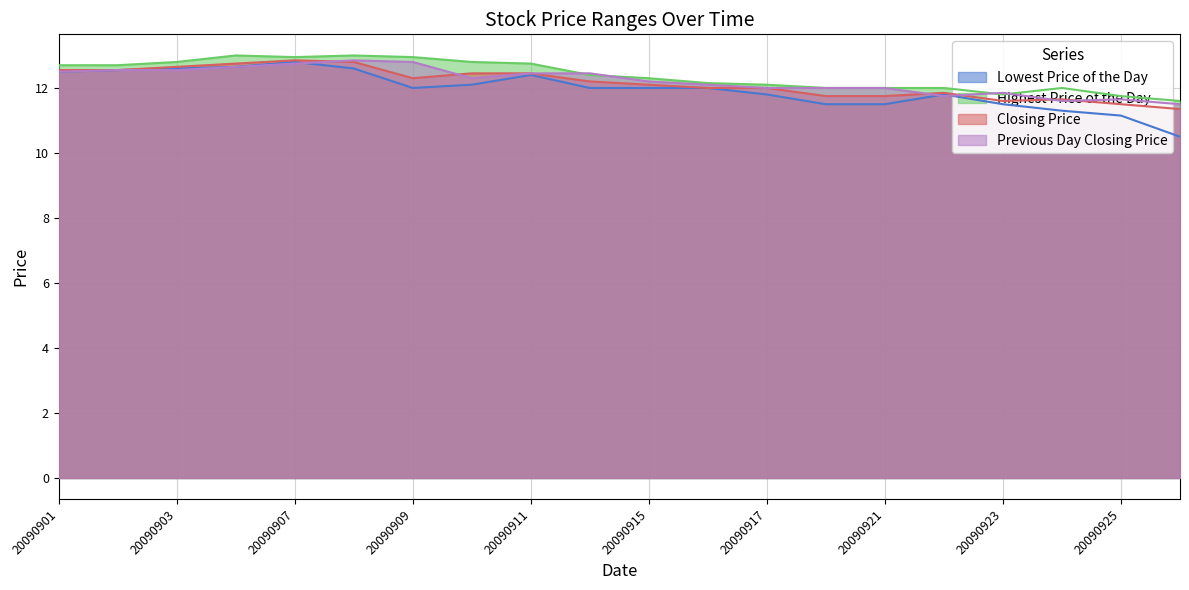

True or false: Highest Price of the Day and Lowest Price of the Day intersect in this chart.

False